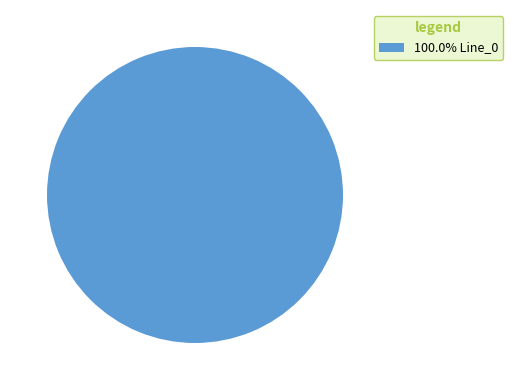

Does 100.0% Line_0 account for over 50% of the chart?

Yes